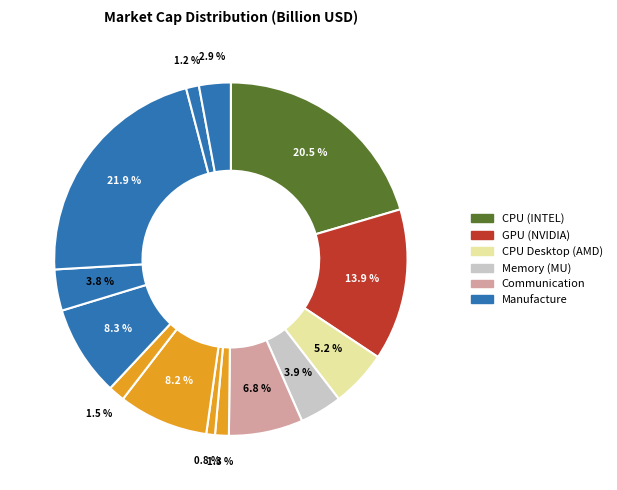

To the nearest percent, what is the average slice percentage?

7%